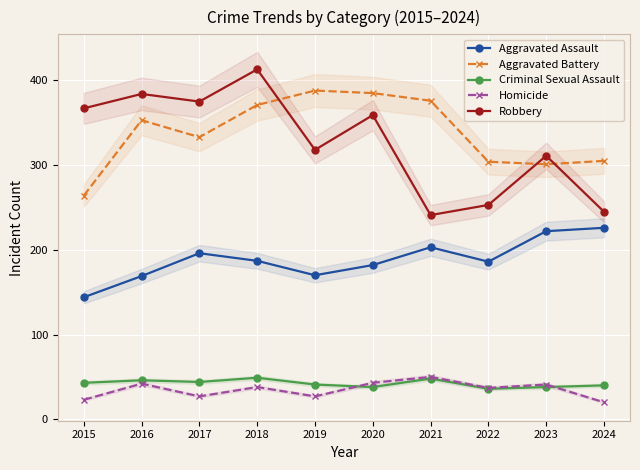

What is the value of the Robbery point at the 2nd from the left?

384